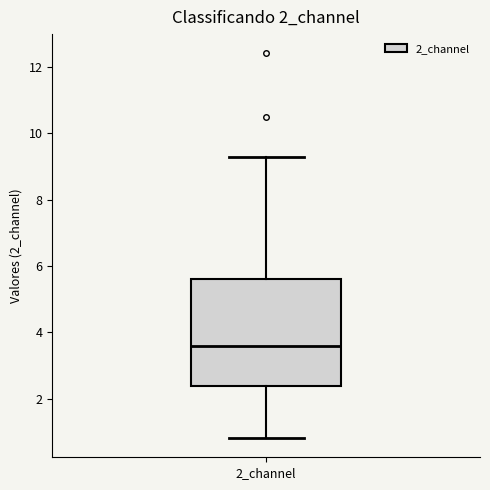

Transcribe this box plot: give where the median line is, the range the box spans, and where the two whiskers end, as read against the y-axis. The values are not printed on the chart, so give them approximately, as read against the axis.

median 3.6, box 2.4 to 5.6, whiskers 0.8 to 9.2